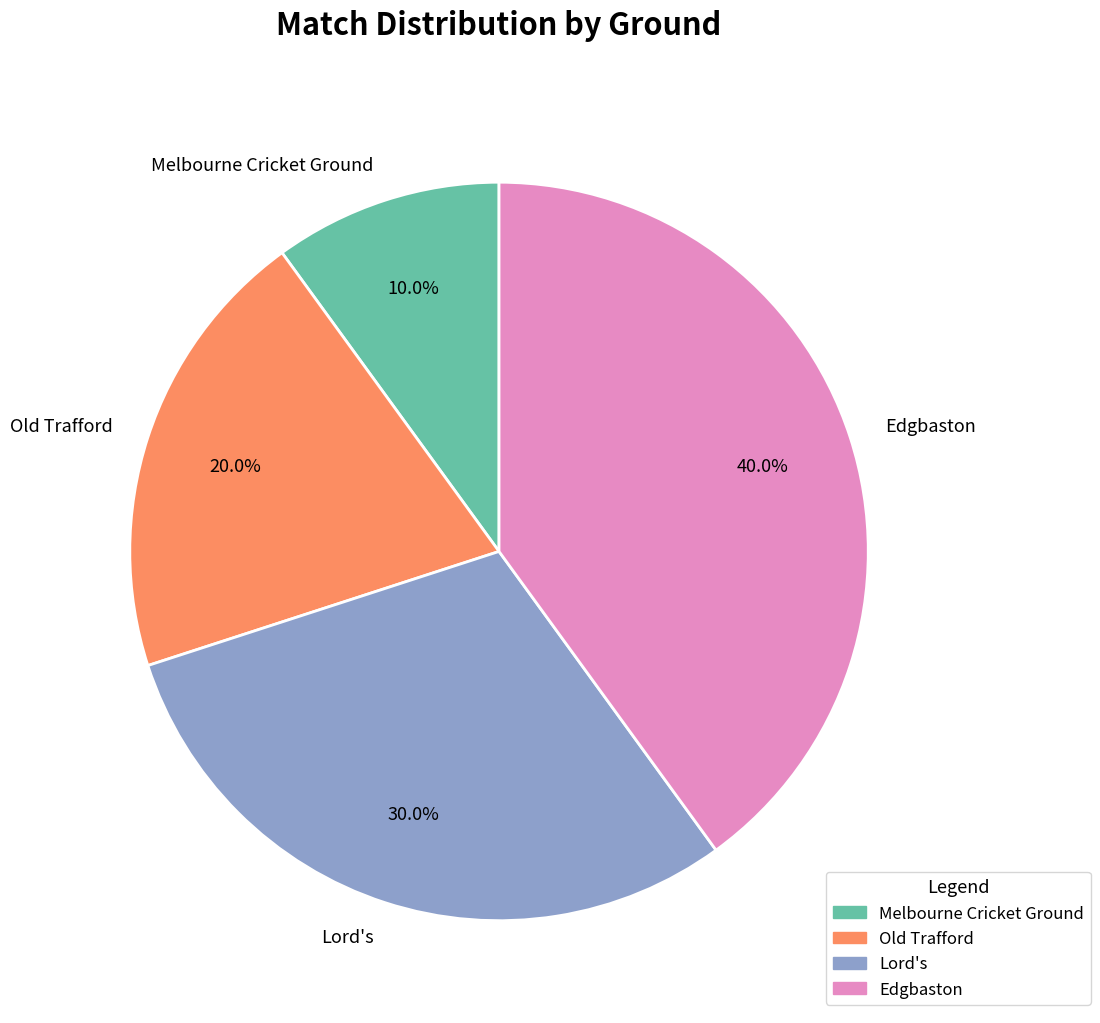

Which has a higher value, Melbourne Cricket Ground or Edgbaston?

Edgbaston